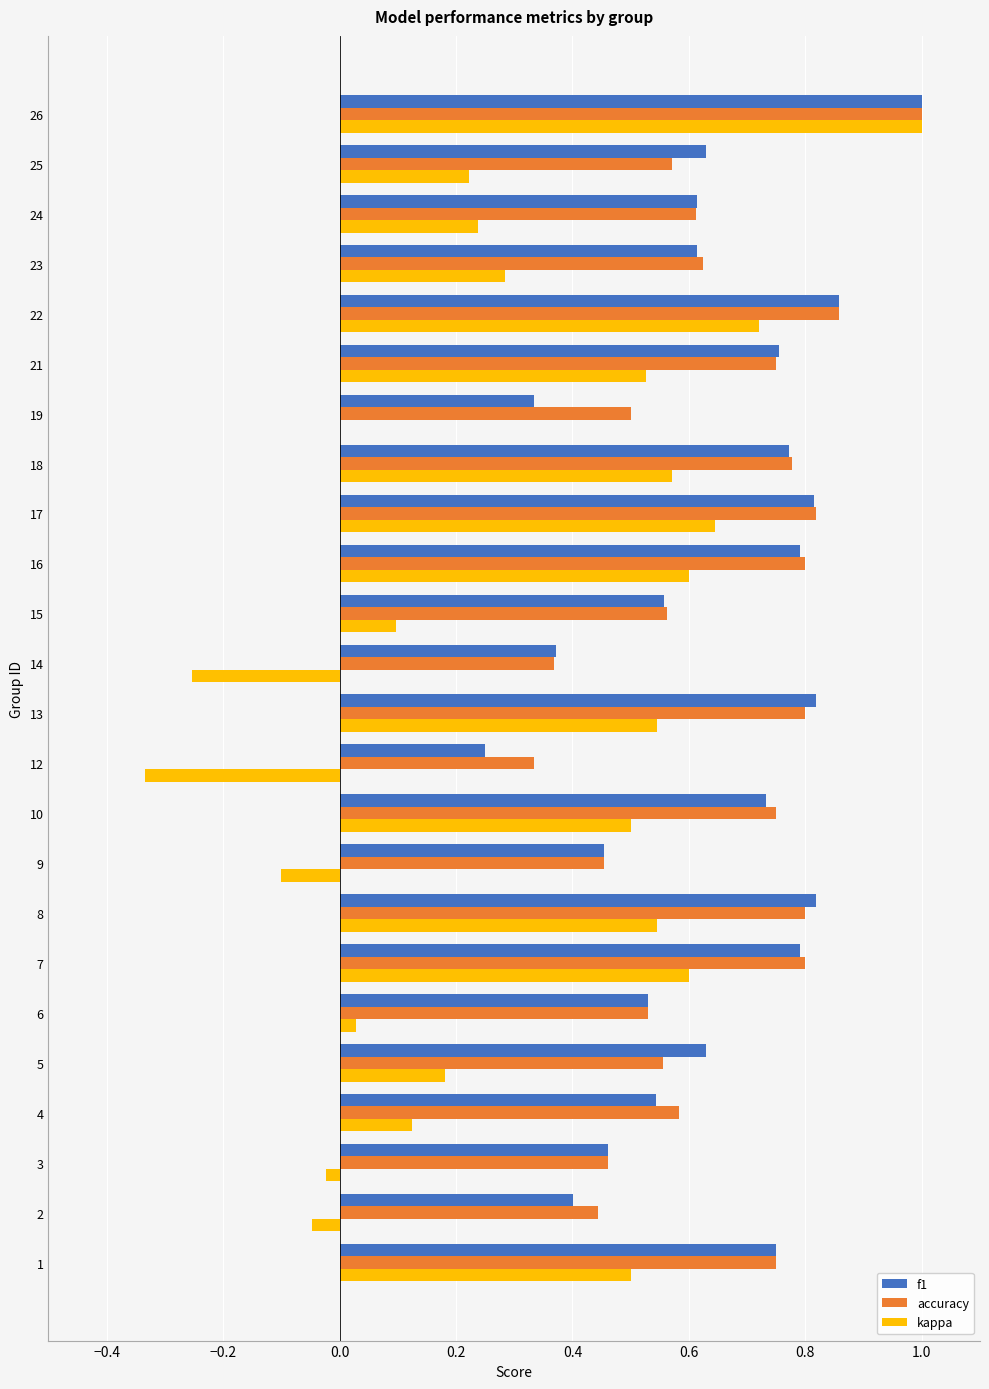

What is the sum of all kappa values?

7.2